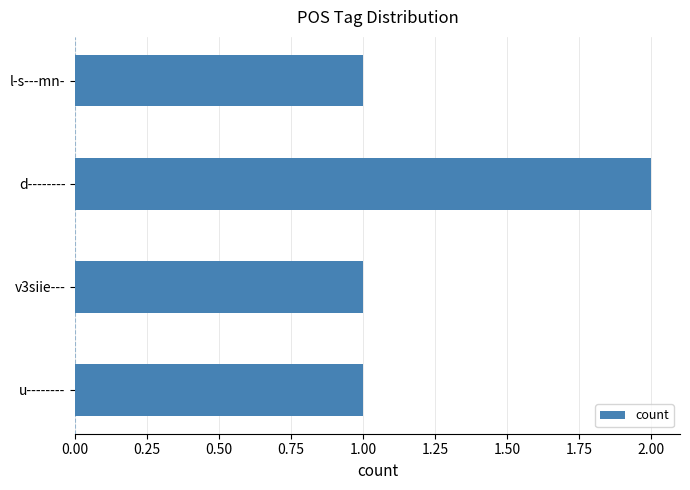

How many bars are there in total?

4